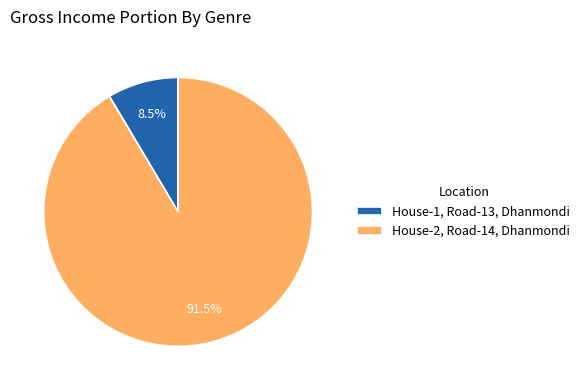

Rank the categories by value from lowest to highest.

House-1, Road-13, Dhanmondi, House-2, Road-14, Dhanmondi